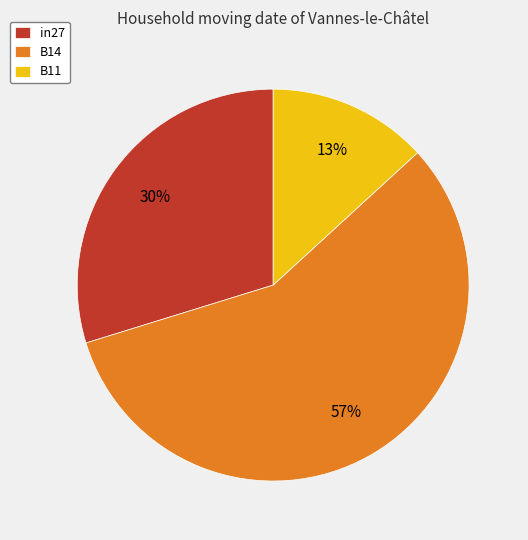

What is the smallest slice in the pie chart?

B11